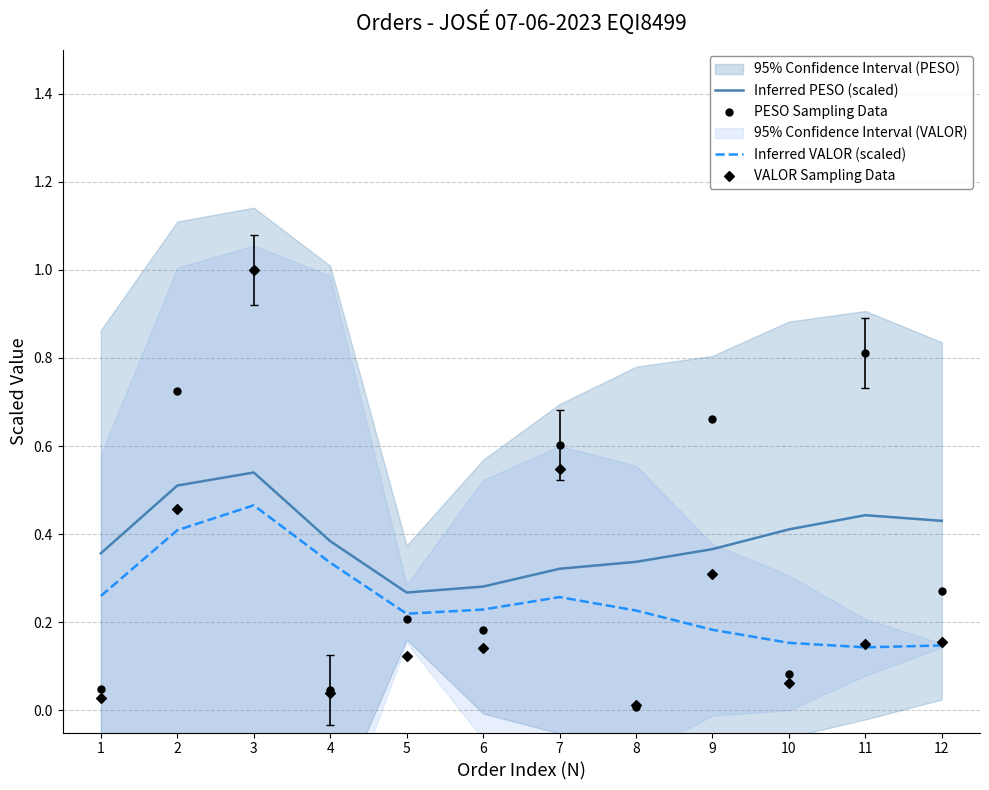

What are all the series names shown in the legend?

Inferred PESO (scaled), Inferred VALOR (scaled), PESO Sampling Data, VALOR Sampling Data